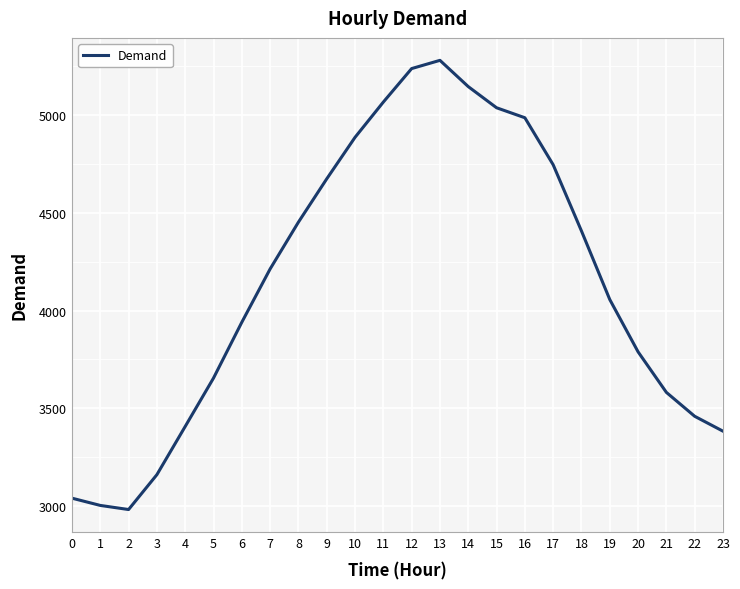

The value at 1 is 719. True or false?

False